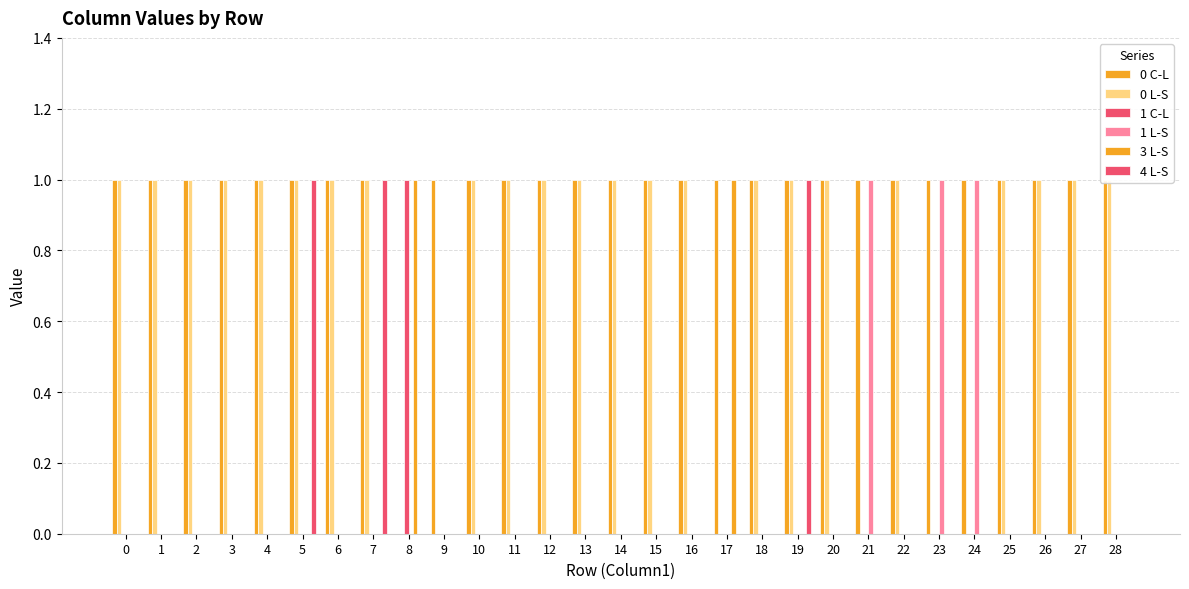

At which label does 1 L-S reach its peak?

21